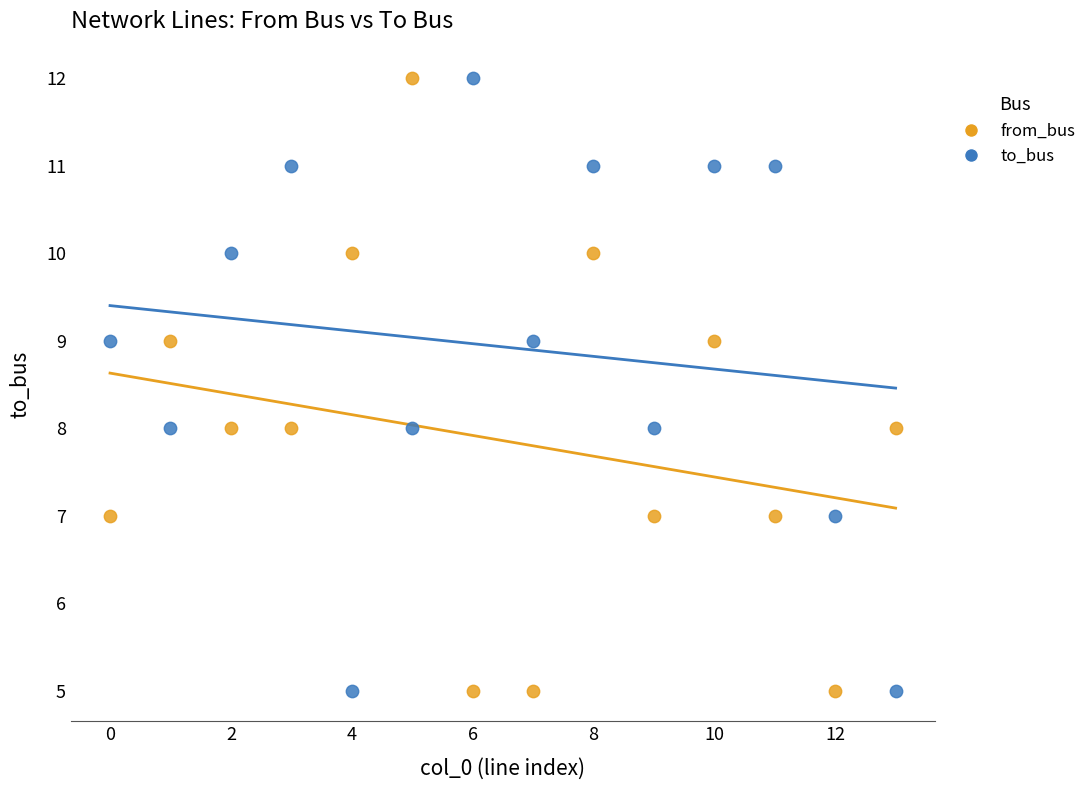

Across all data points, what is the range of Y values (max minus min)?

7